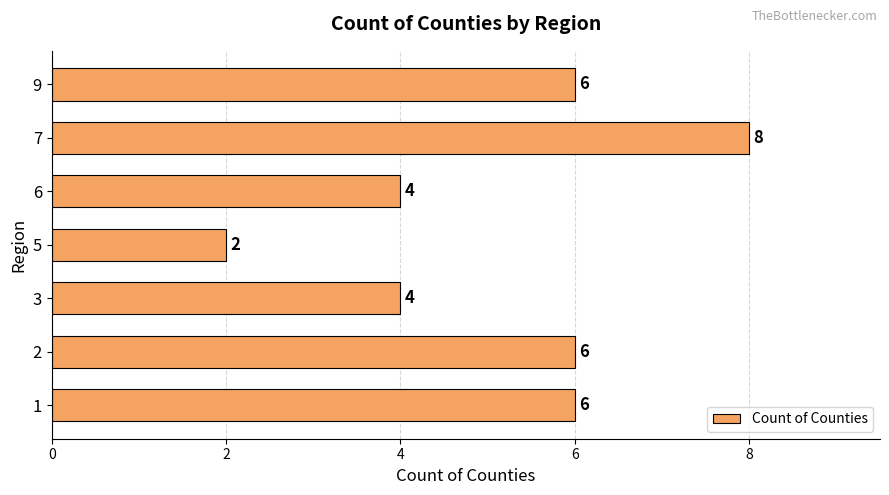

What is the ratio of the value at 3 to the value at 7?

0.5